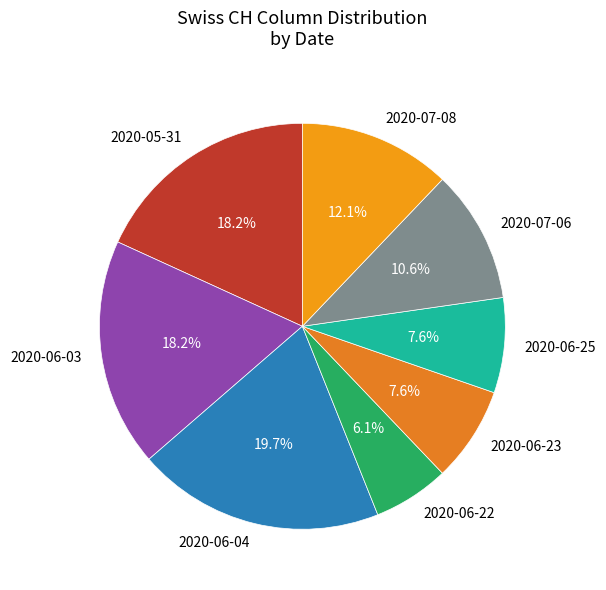

To the nearest percent, what is the average slice percentage?

12%